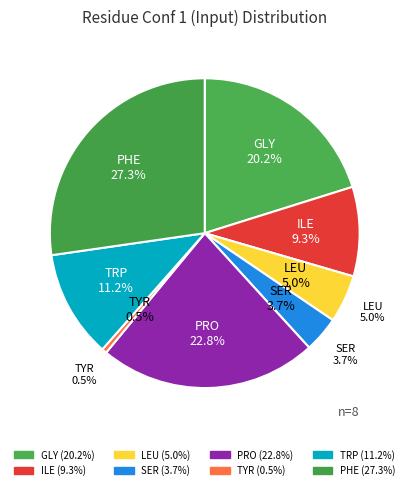

To the nearest percent, what percentage of the pie is LEU?

5%